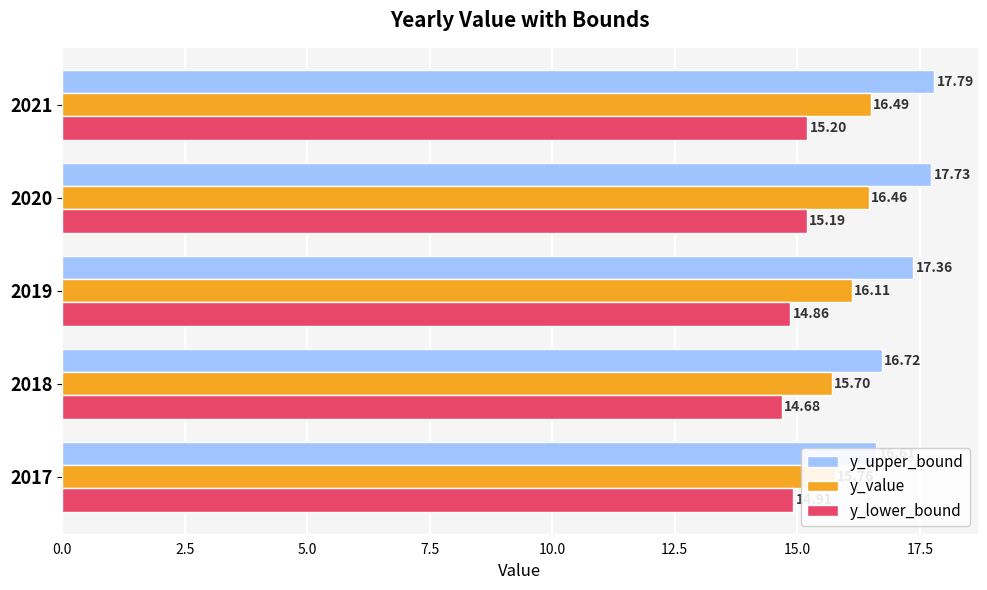

What is the average value of the y_upper_bound series?

17.2